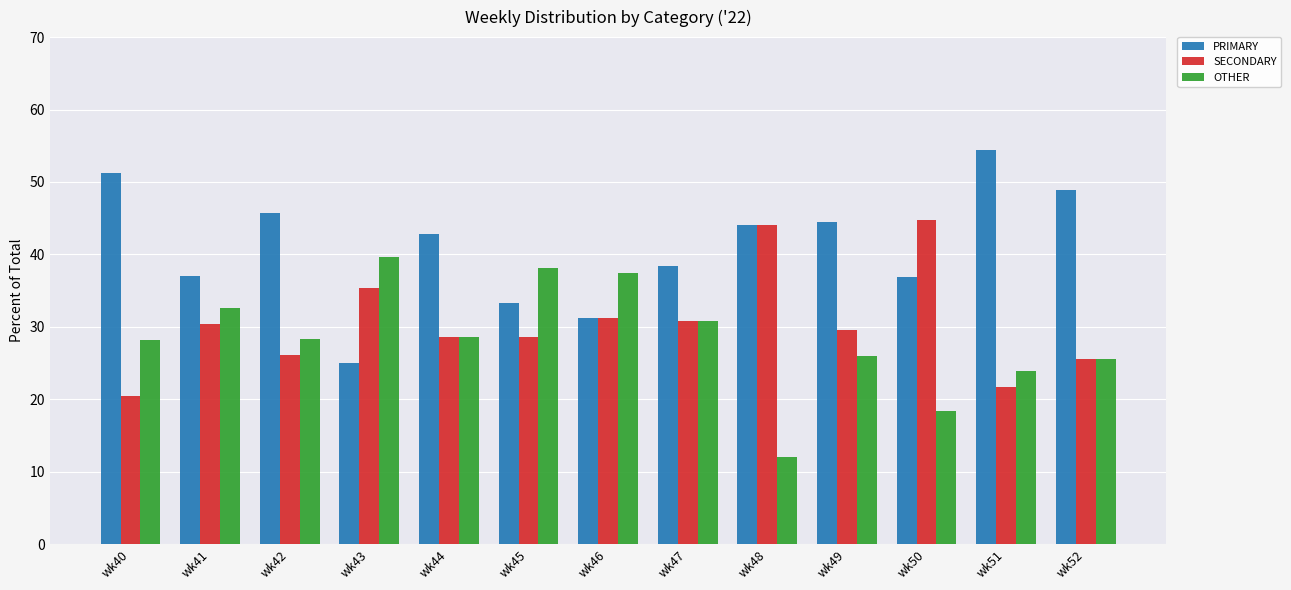

Rank the series by their average value, from highest to lowest.

PRIMARY, SECONDARY, OTHER